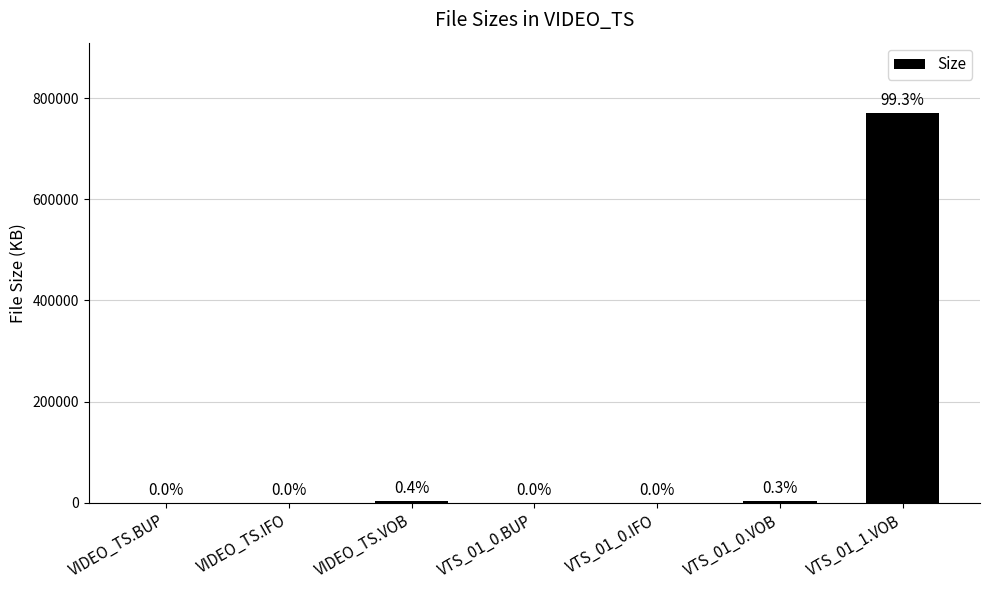

Reading left to right, list all the values displayed in this chart.

12.0	12.0	2805.8	54.0	54.0	2703.4	771215.4